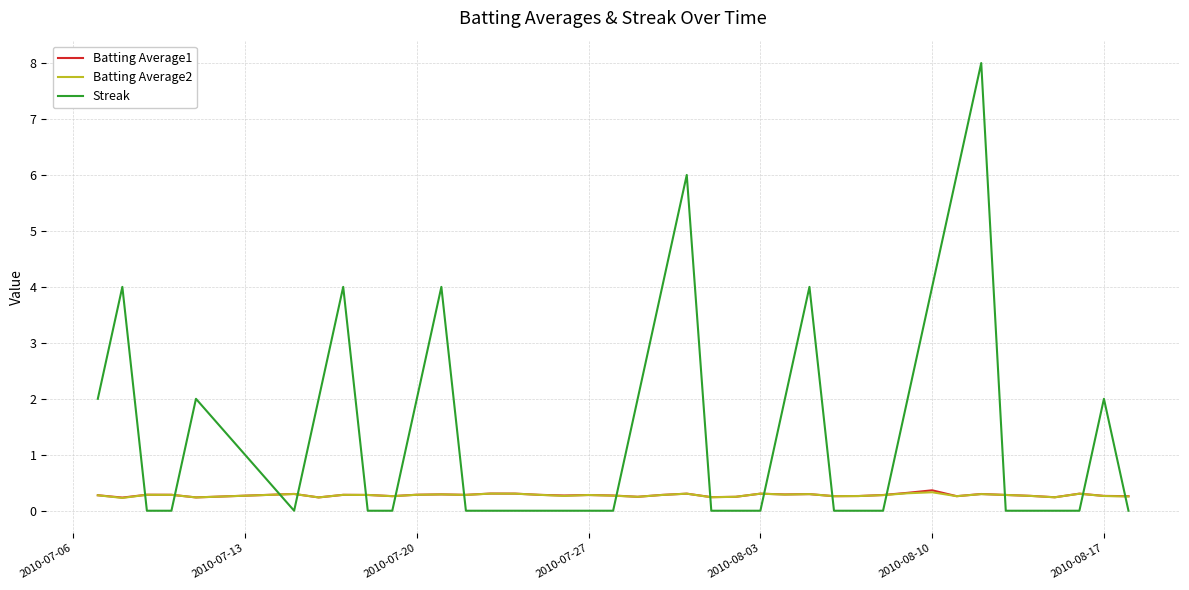

Which series has the largest total across all categories?

Streak